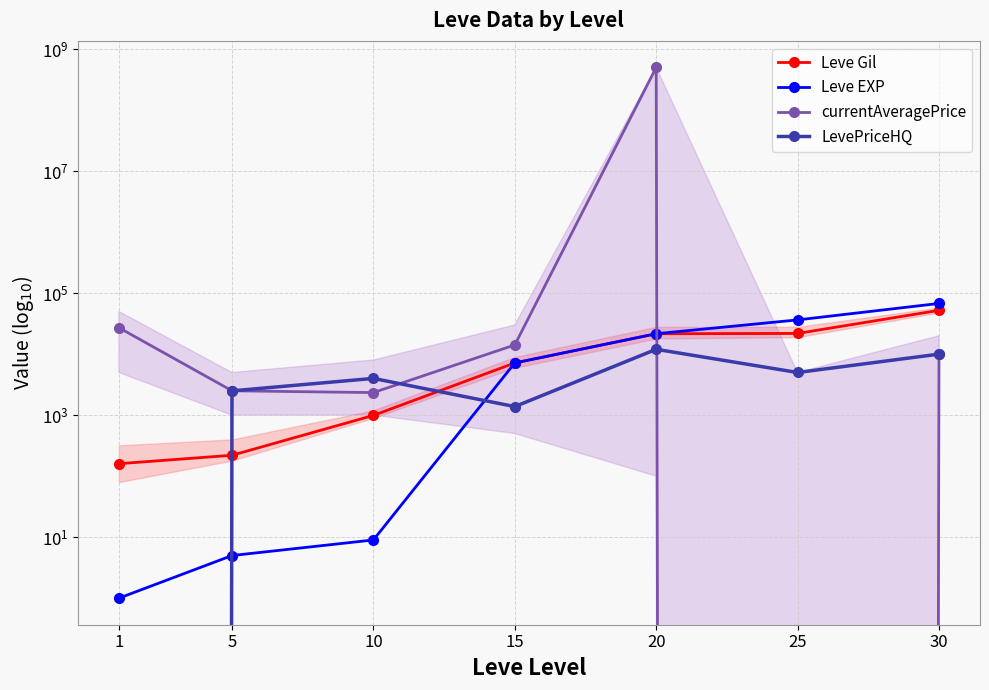

Between 25 and 30, which series saw the biggest shift?

Leve EXP